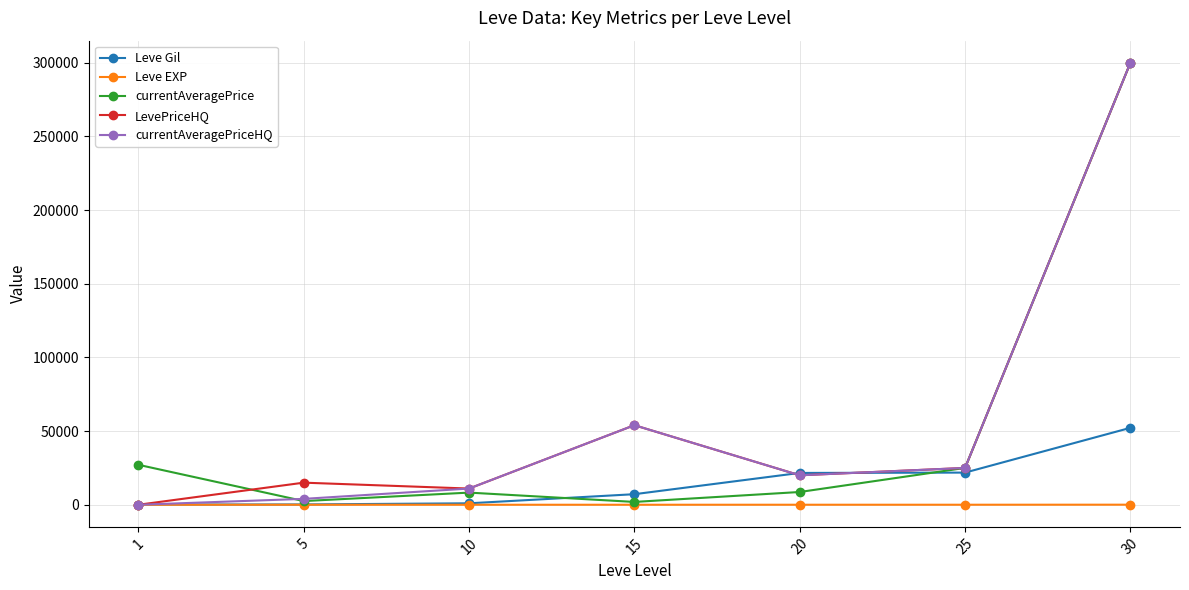

The value of currentAveragePrice at 1 is 13097.3. True or false?

False